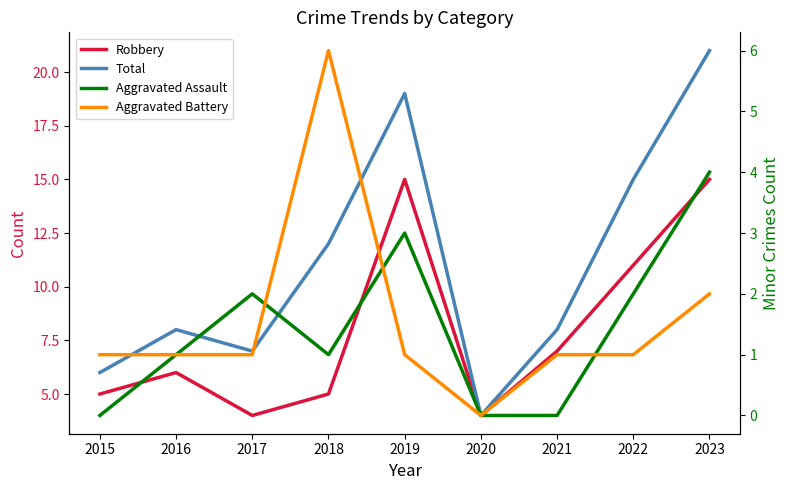

At which label does Aggravated Battery reach its minimum?

2020